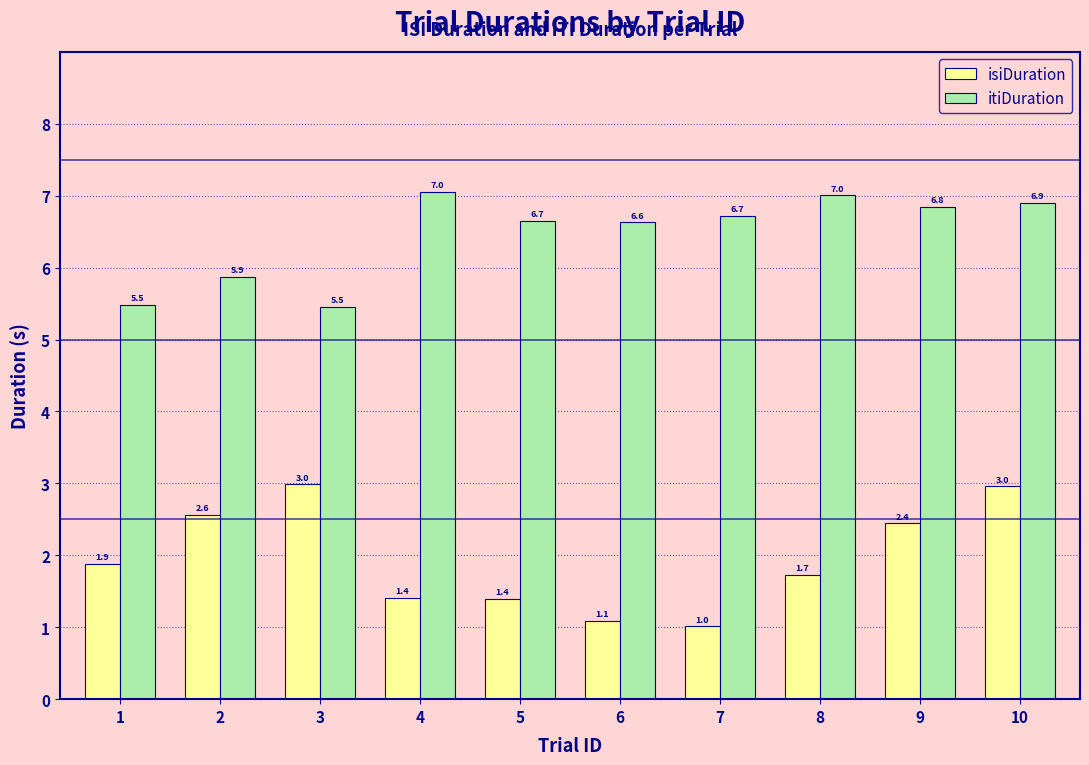

How many bars are there in total?

20